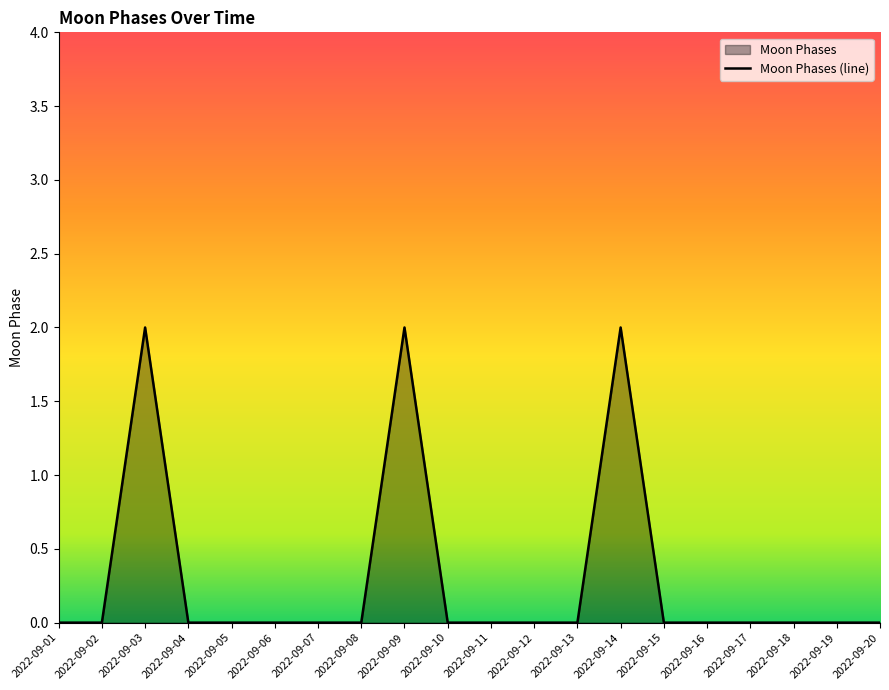

Is it true that the value at 2022-09-17 is 0?

True